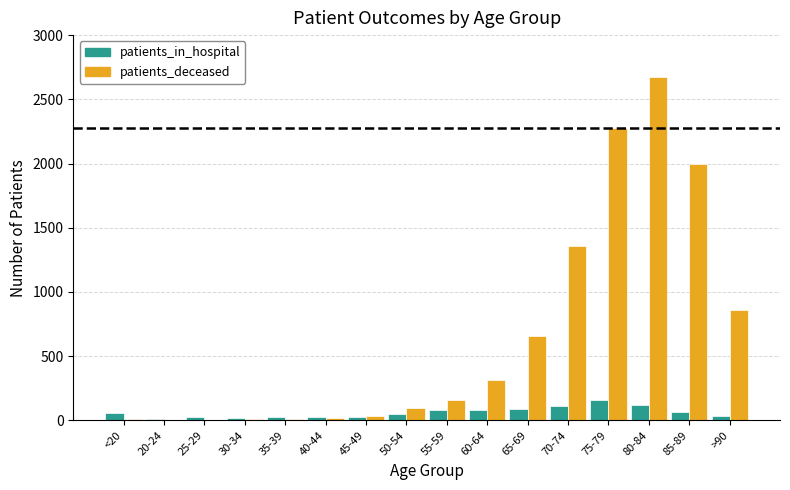

Which series changed the most between 45-49 and 70-74?

patients_deceased